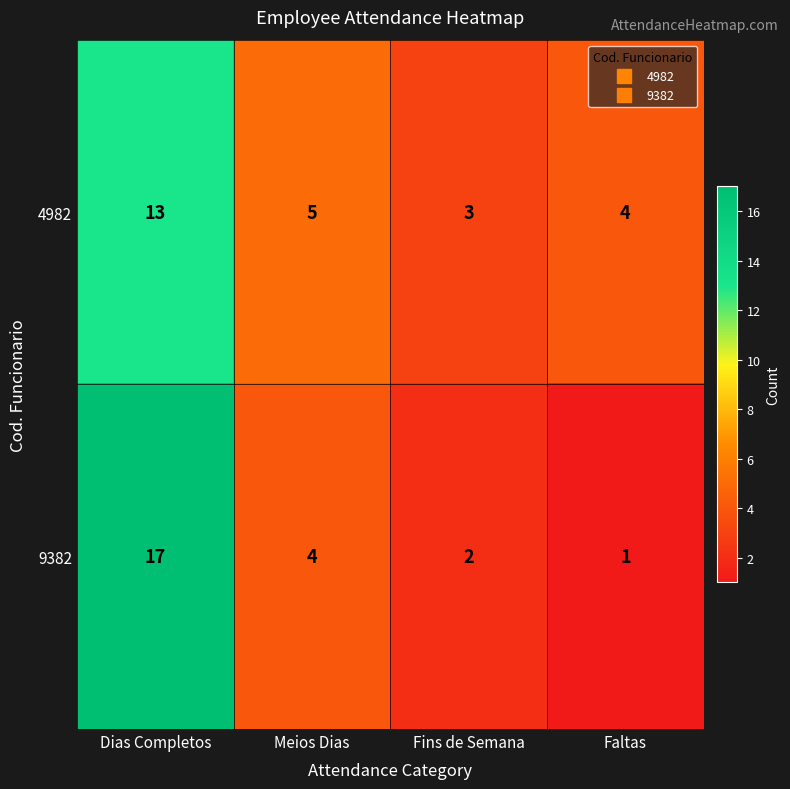

Which label corresponds to the largest value in the chart?

Dias Completos